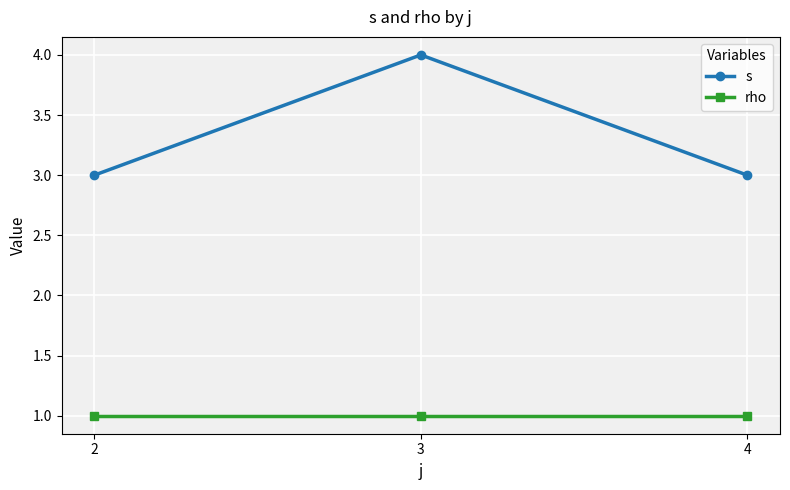

What are all the series names shown in the legend?

s, rho